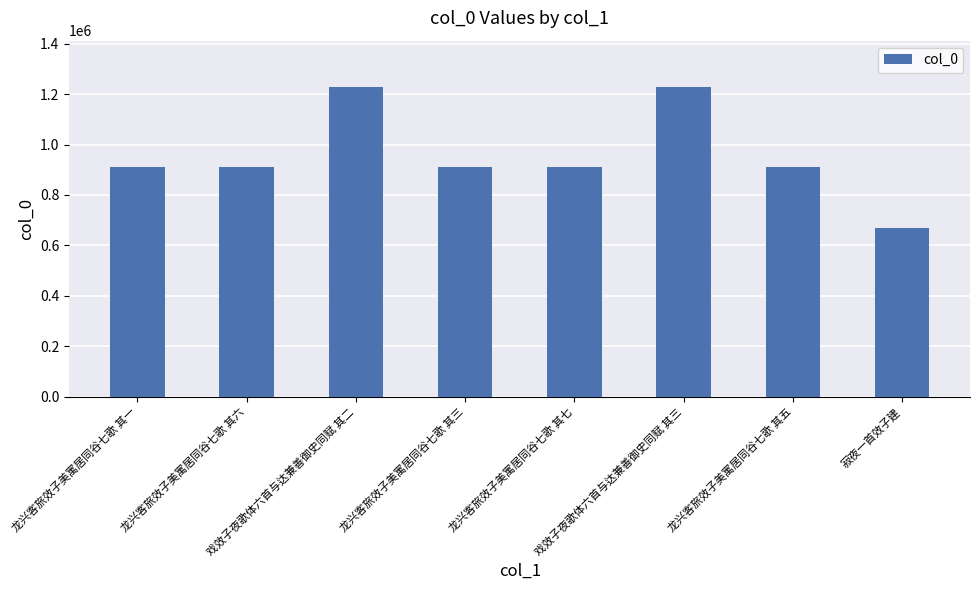

What is the difference between the maximum and minimum values?

559563